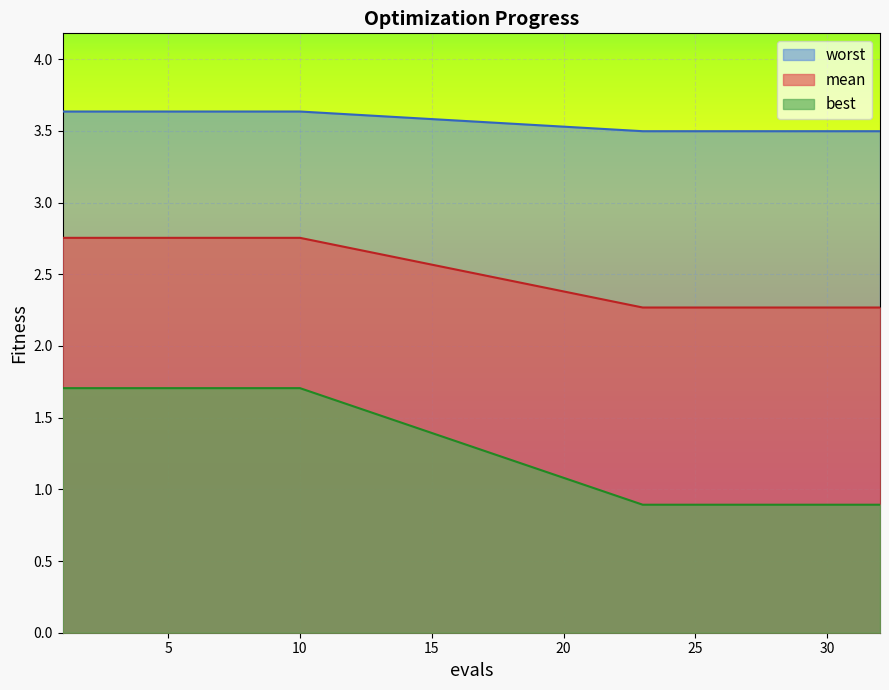

Read the mean value at 28.

0.9